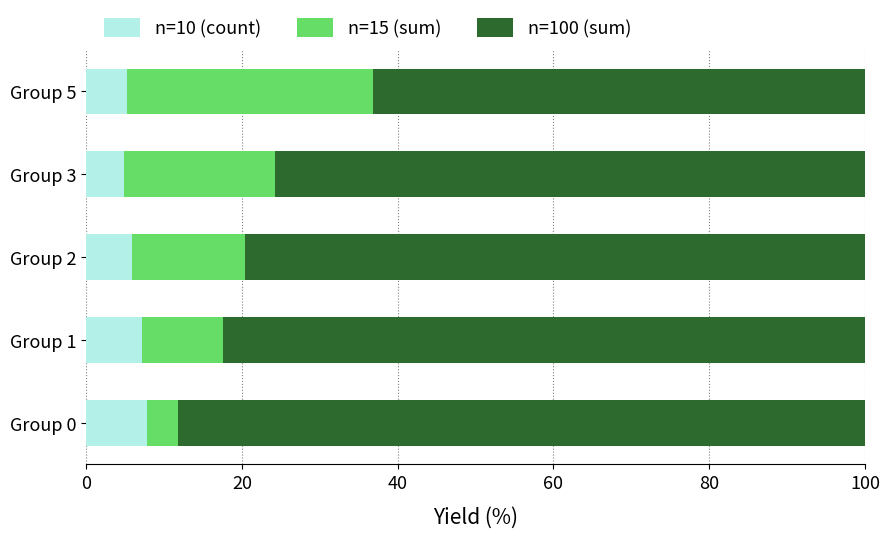

Is it true that n=10 (count) equals 7.8 at Group 0?

True